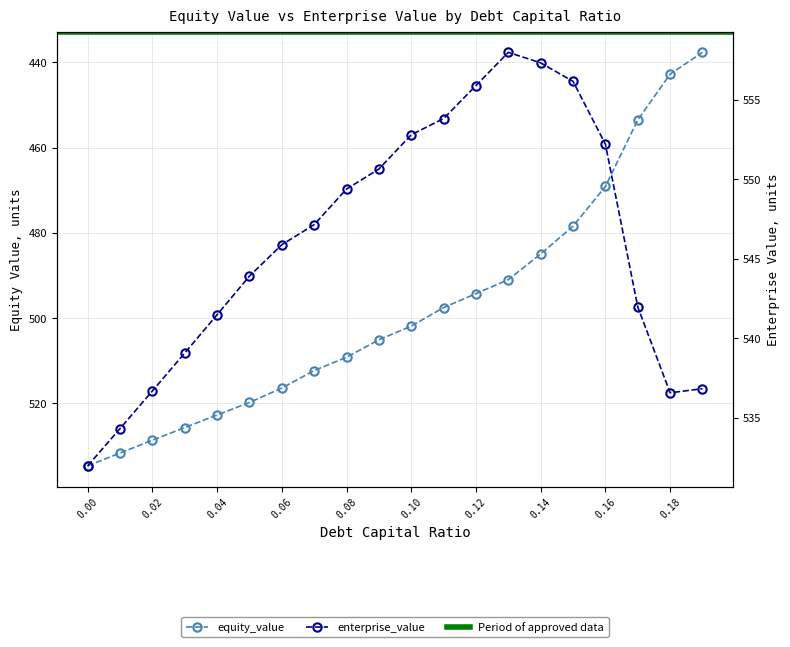

Where is the first local minimum for enterprise_value?

0.18